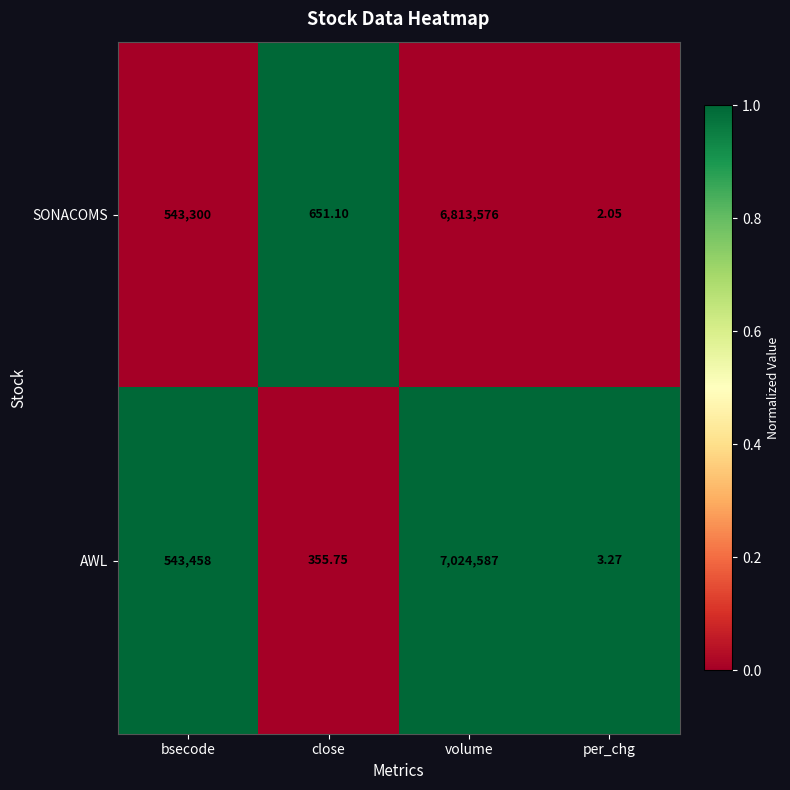

Rank the categories by SONACOMS value from highest to lowest.

volume, bsecode, close, per_chg